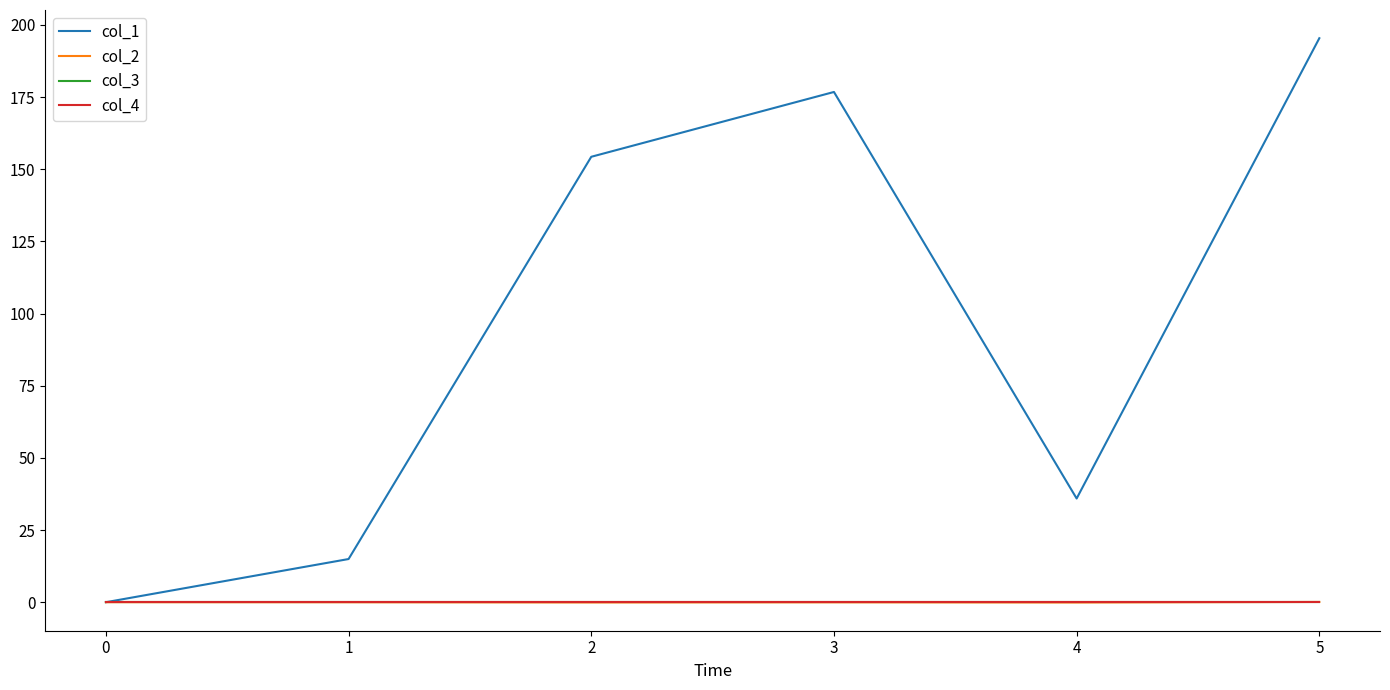

True or false: col_1 has a value of 154.3 at 2.

True